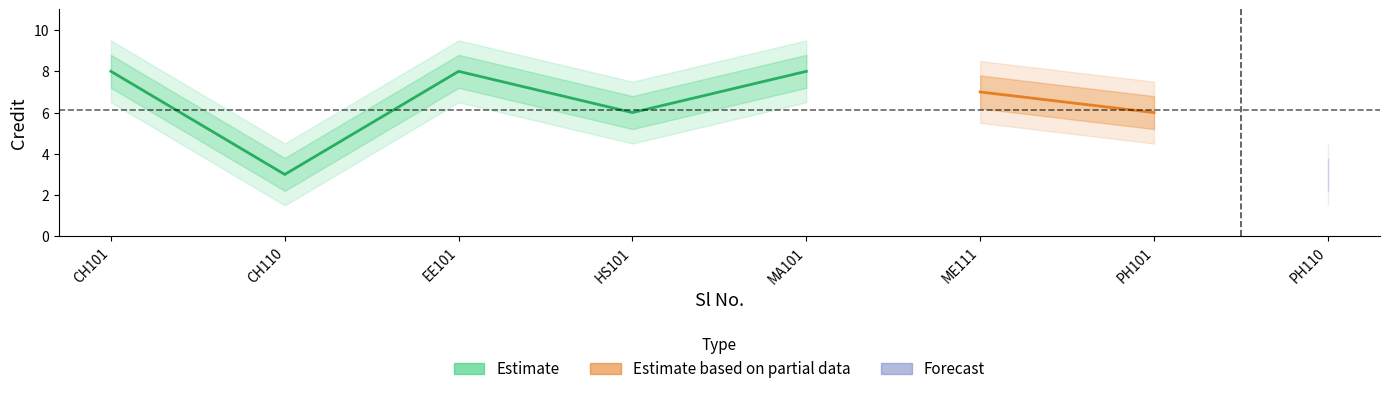

Rank the categories by value from lowest to highest.

2, 8, 4, 7, 6, 1, 3, 5